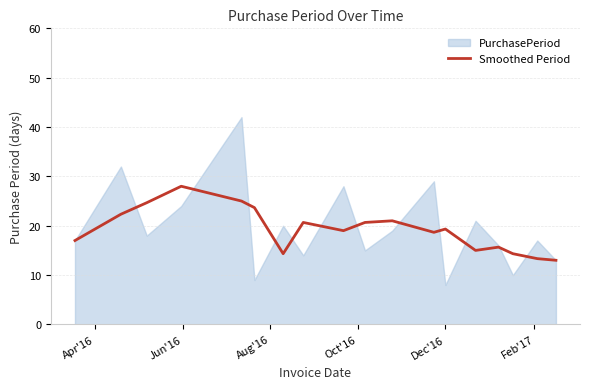

What is the maximum value for Smoothed Period?

28.0